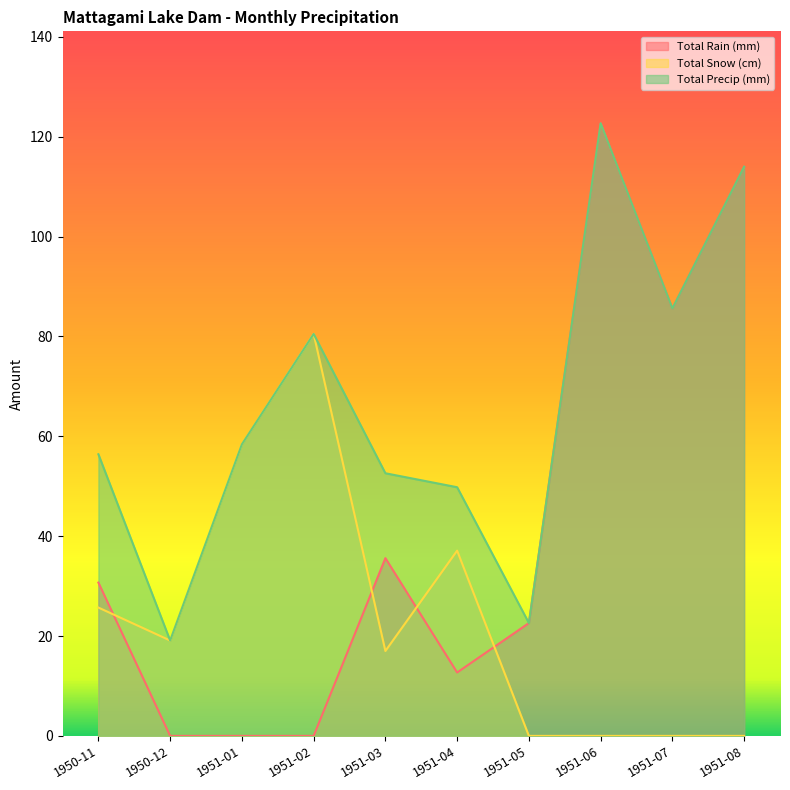

List the series in order of their overall mean, lowest first.

Total Snow (cm), Total Rain (mm), Total Precip (mm)